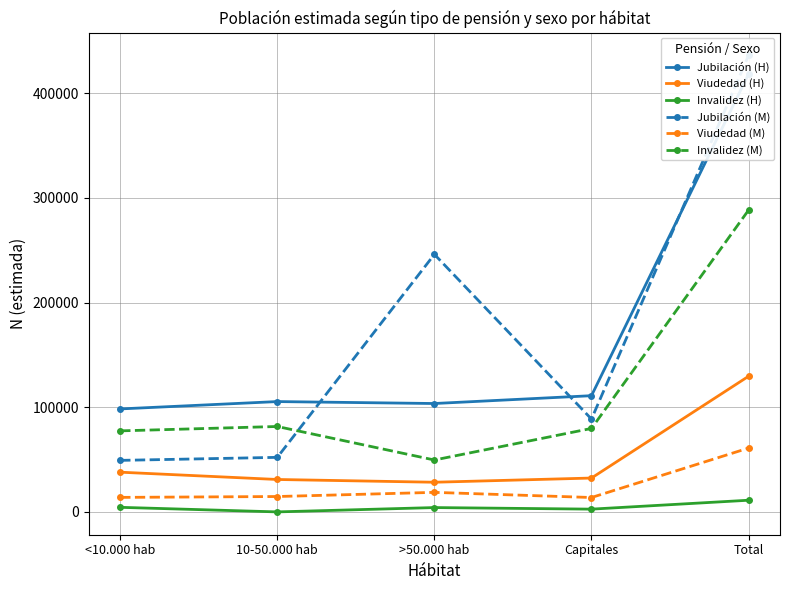

Where does the Jubilación (H) series first go above 105408?

Capitales